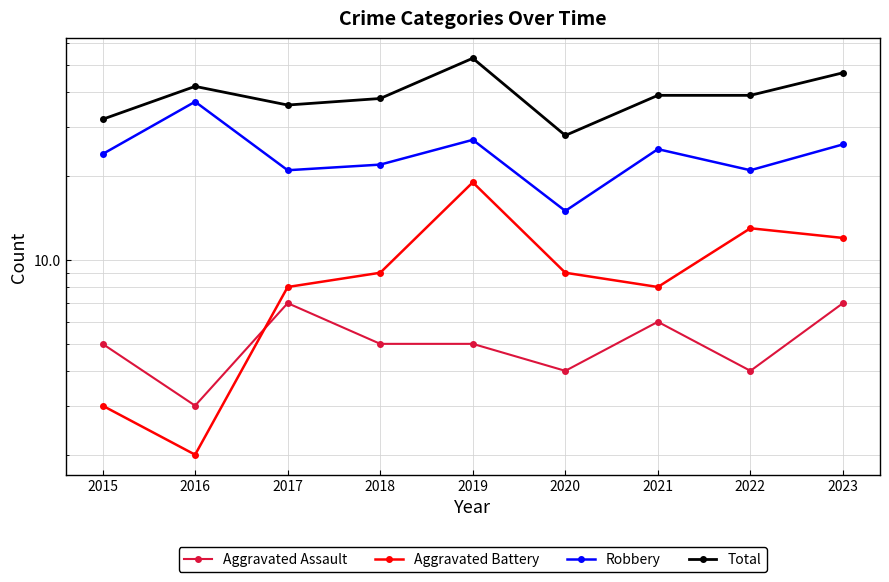

Reading right to left, transcribe all the data shown in this chart.

Aggravated Assault: 2023=7	2022=4	2021=6	2020=4	2019=5	2018=5	2017=7	2016=3	2015=5
Aggravated Battery: 2023=12	2022=13	2021=8	2020=9	2019=19	2018=9	2017=8	2016=2	2015=3
Robbery: 2023=26	2022=21	2021=25	2020=15	2019=27	2018=22	2017=21	2016=37	2015=24
Total: 2023=47	2022=39	2021=39	2020=28	2019=53	2018=38	2017=36	2016=42	2015=32